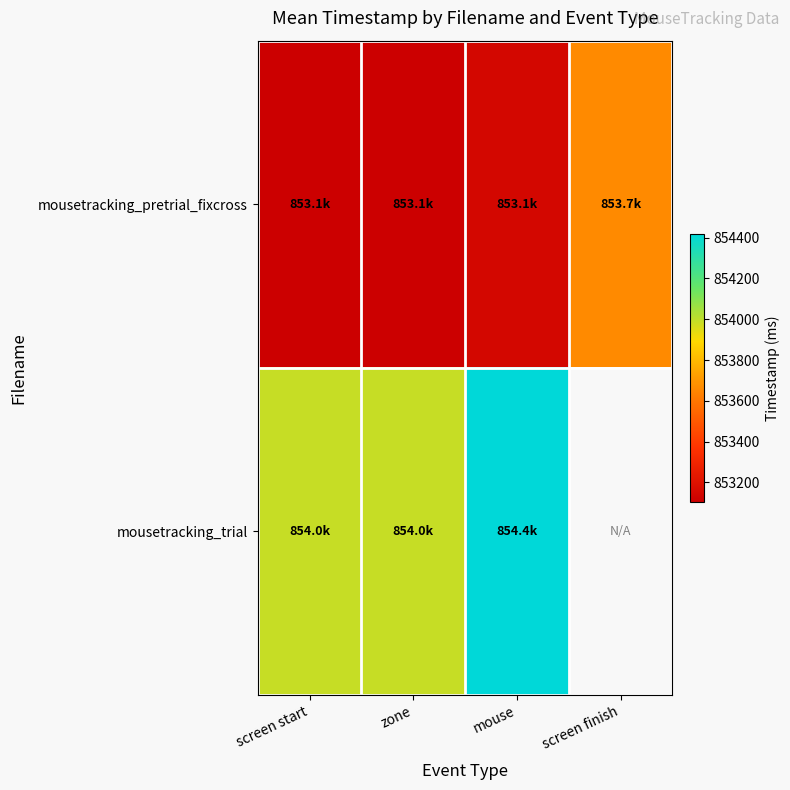

Which series has the widest spread of values?

mousetracking_pretrial_fixcross